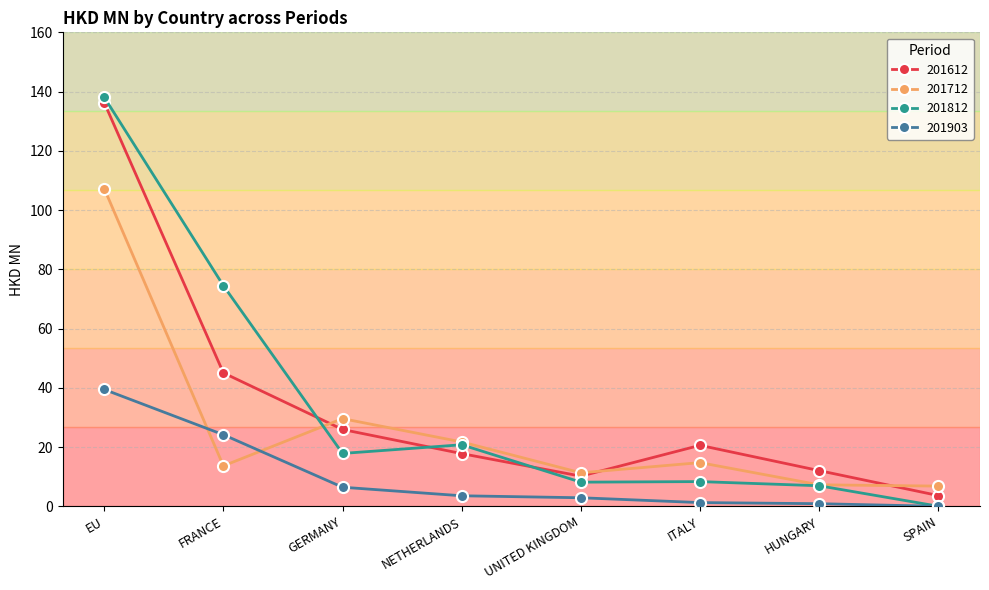

True or false: 201812 has a value of 20.8 at NETHERLANDS.

True